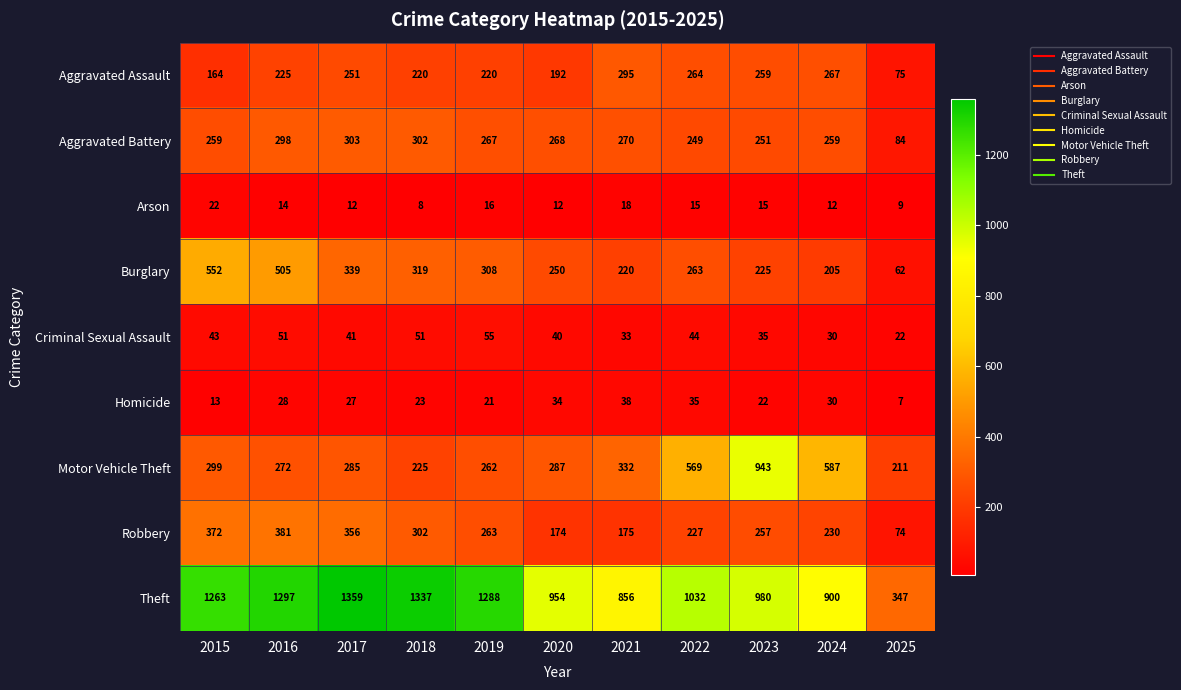

The Theft series shows 856 at 2021. True or false?

True